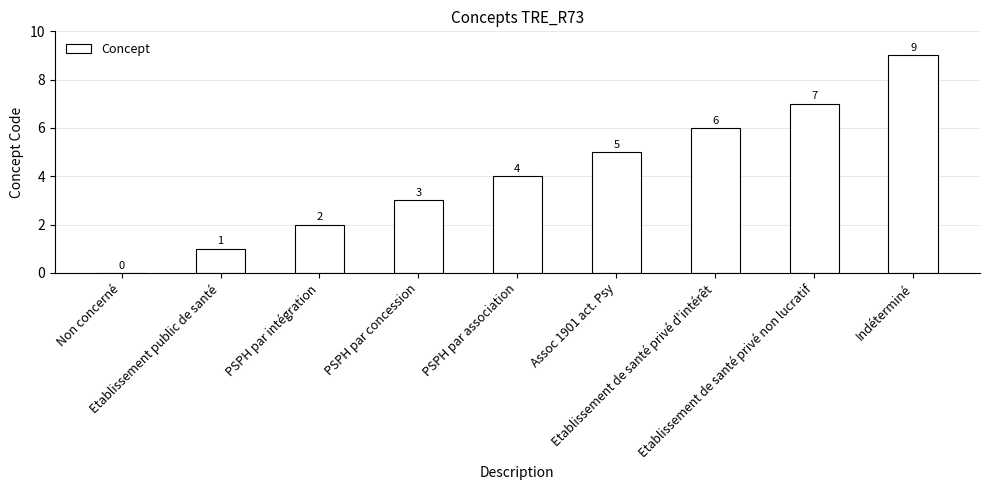

What is the greatest value displayed?

9